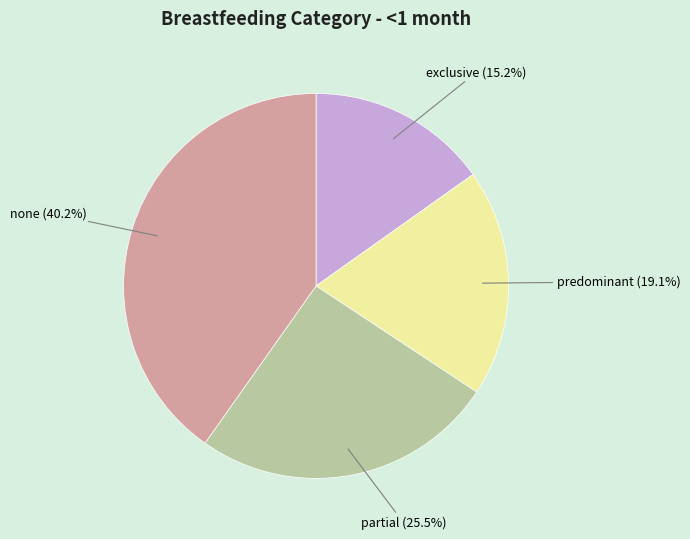

How many slices are in this pie chart?

4